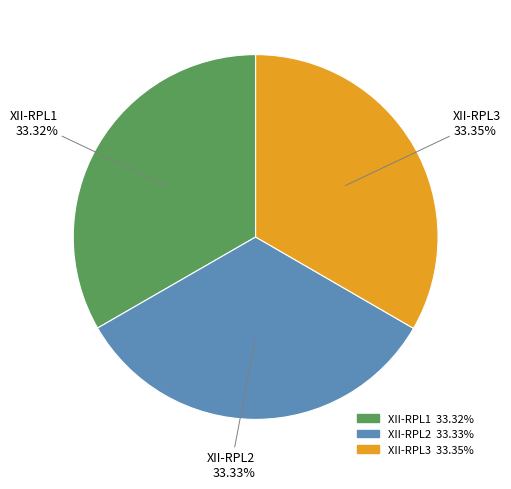

Approximately how many times larger is the value at XII-RPL3 compared to XII-RPL2?

1.0